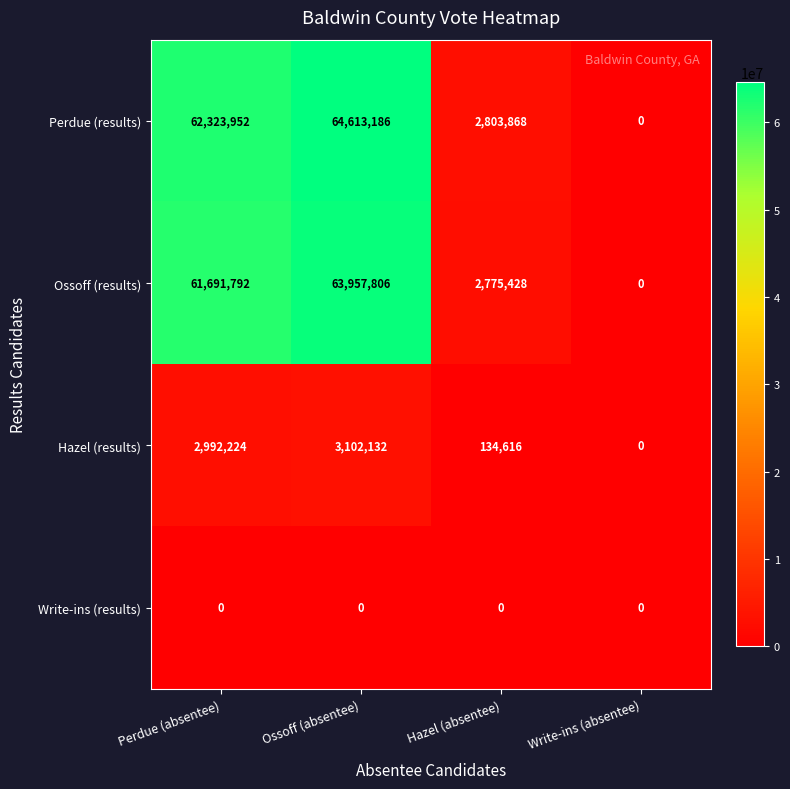

At which category is the sum across all series the highest?

Ossoff (absentee)